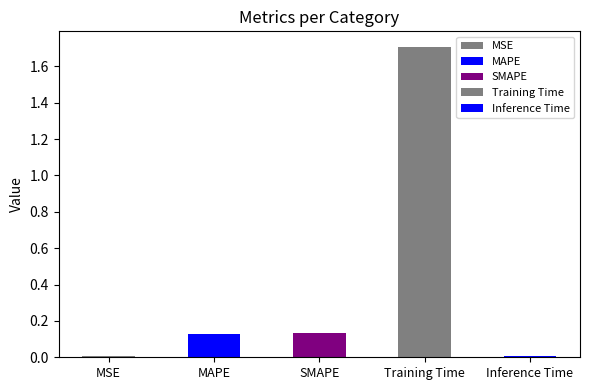

Is it true that the value at Training Time is 0.6?

False